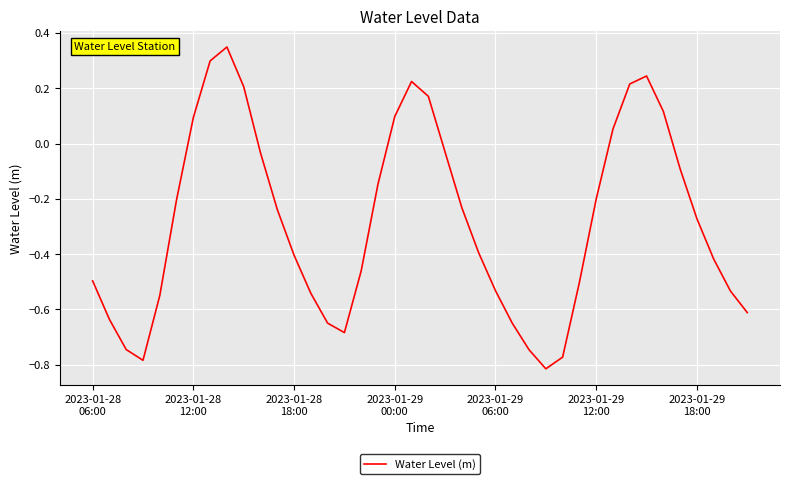

What is the difference between the maximum and minimum values?

1.2